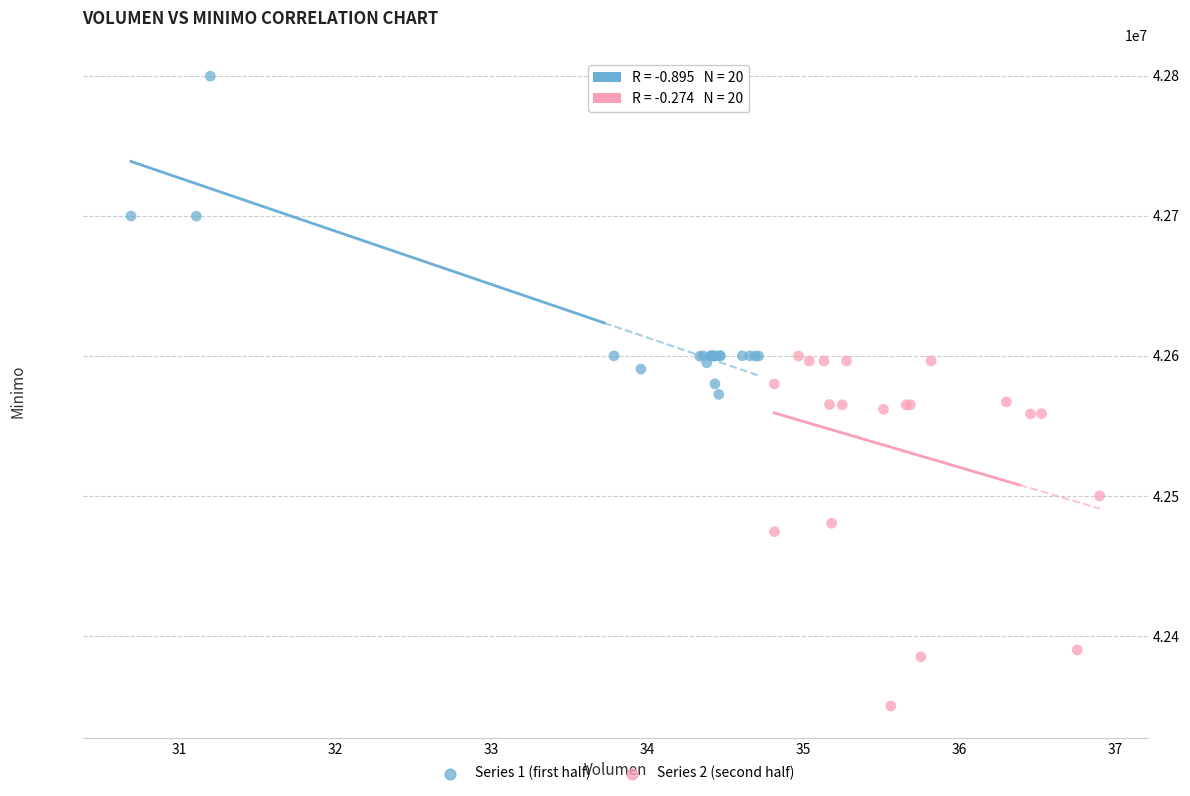

Which series reaches the minimum Y coordinate?

Series 2 (second half)